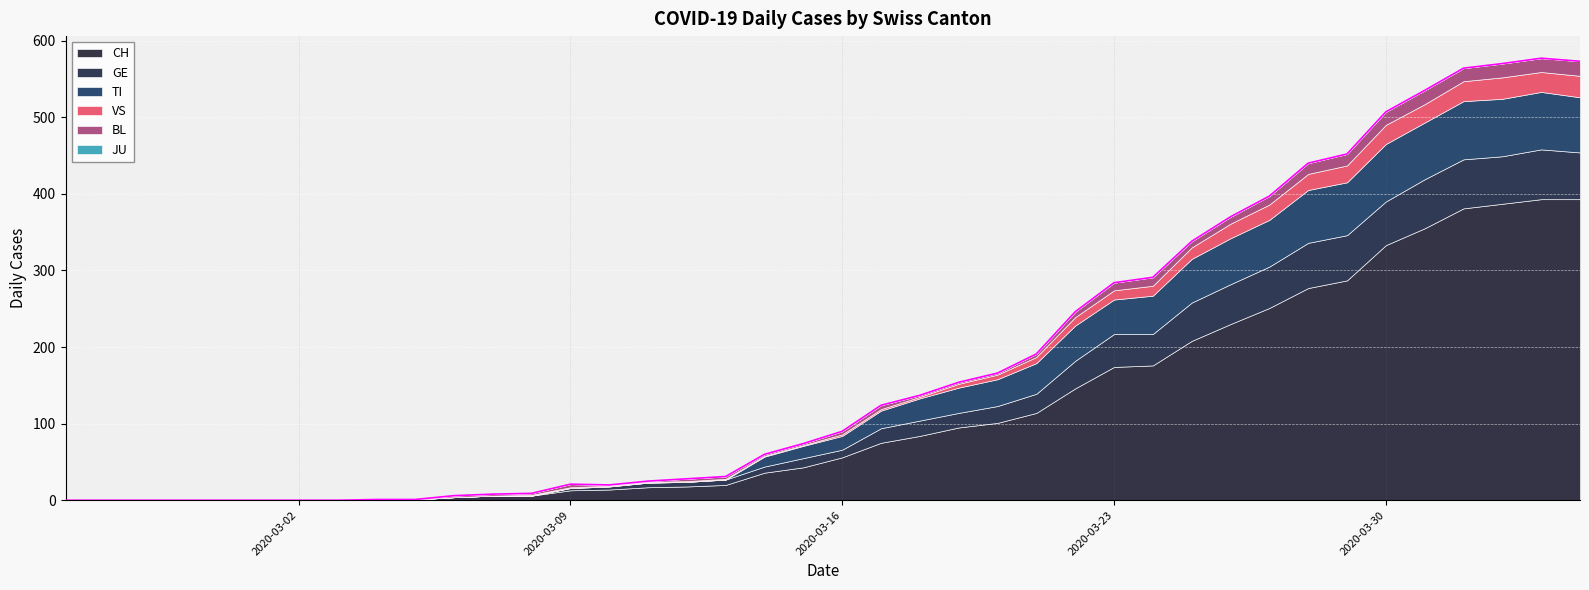

At 2020-02-27, list the series in order from largest to smallest.

CH, GE, TI, VS, BL, JU